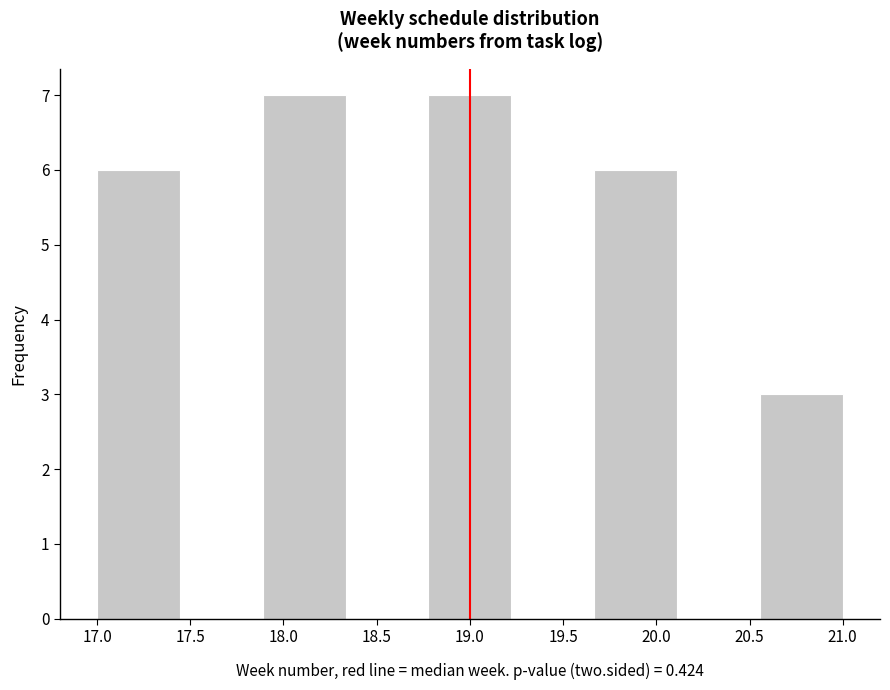

Reading left to right, list every bar in this chart as the range it spans on the x-axis followed by its height. Neither the bar edges nor the heights are printed on the chart, so give them approximately, as read against the axes.

17.00 to 17.45: 6
17.45 to 17.90: 0
17.90 to 18.35: 7
18.35 to 18.80: 0
18.80 to 19.20: 7
19.20 to 19.65: 0
19.65 to 20.10: 6
20.10 to 20.55: 0
20.55 to 21.00: 3